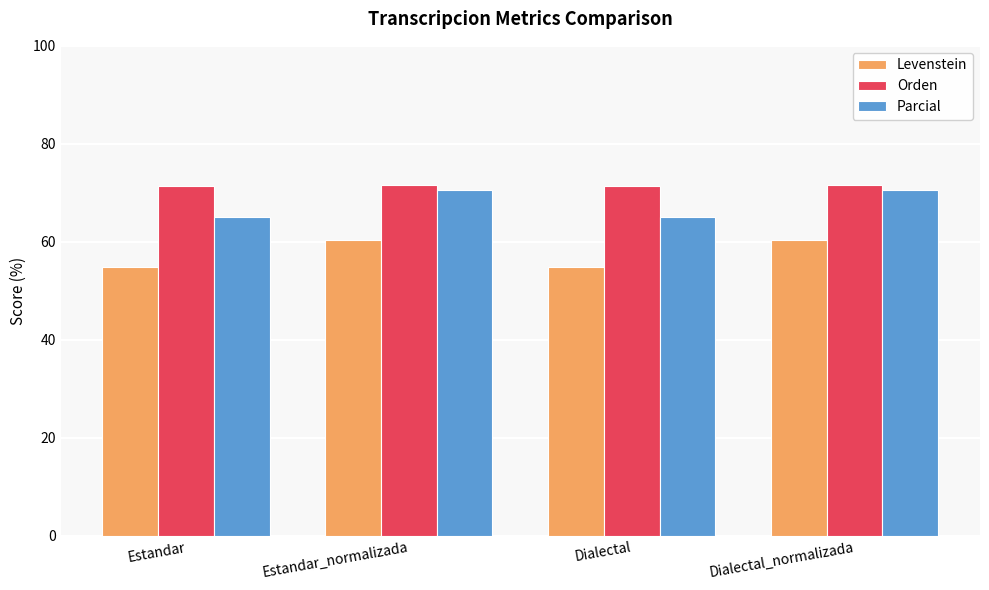

At how many categories does at least one series exceed 58?

4